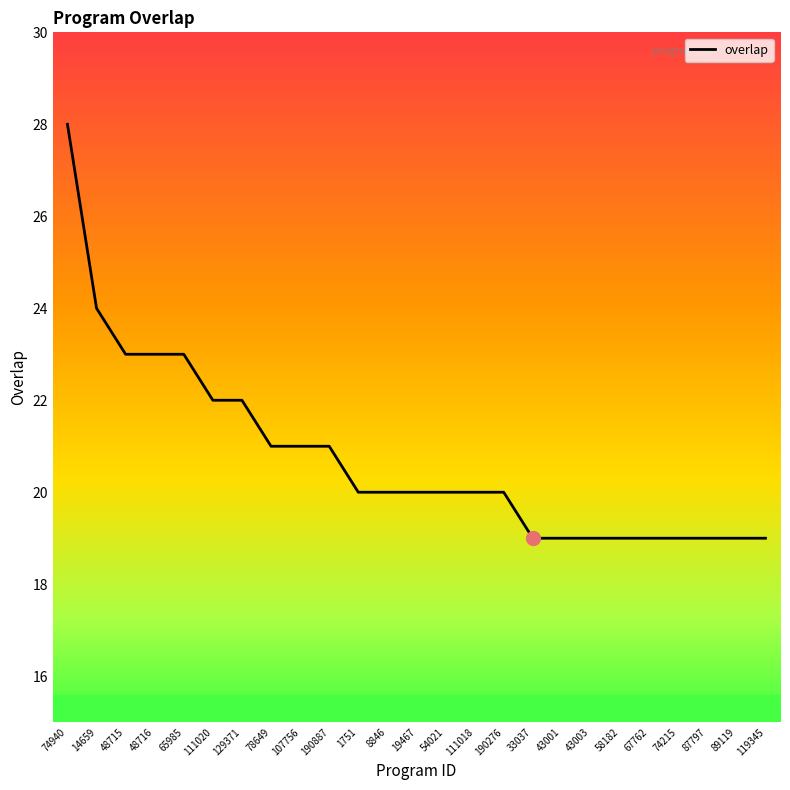

Which category has the highest value across all series?

74940